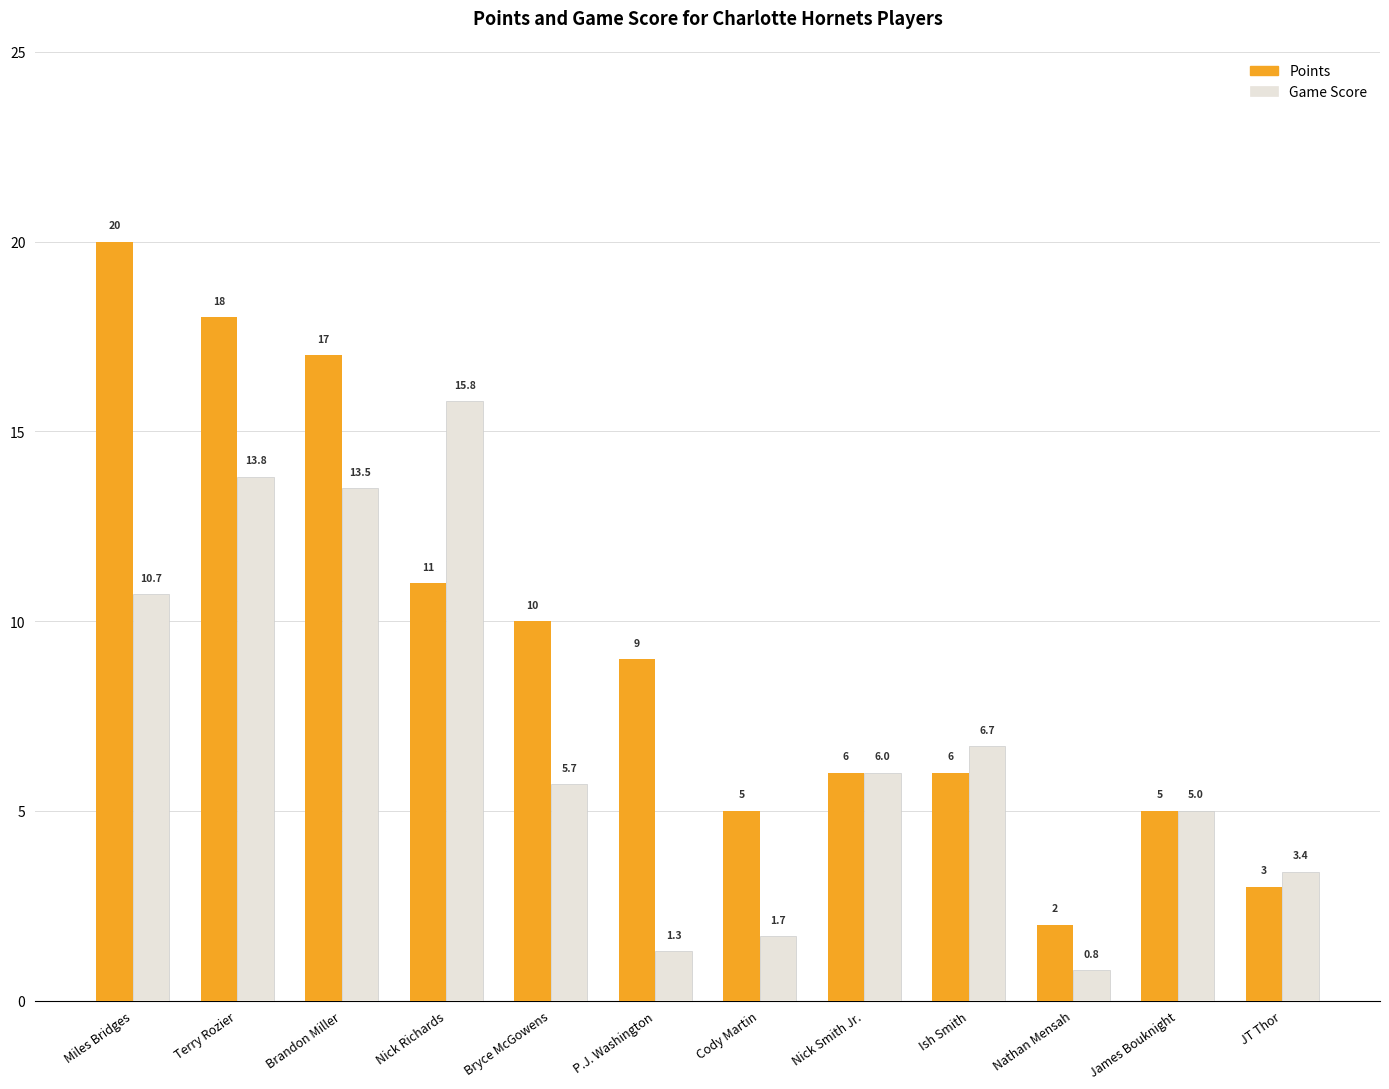

What are all the series names shown in the legend?

Points, Game Score